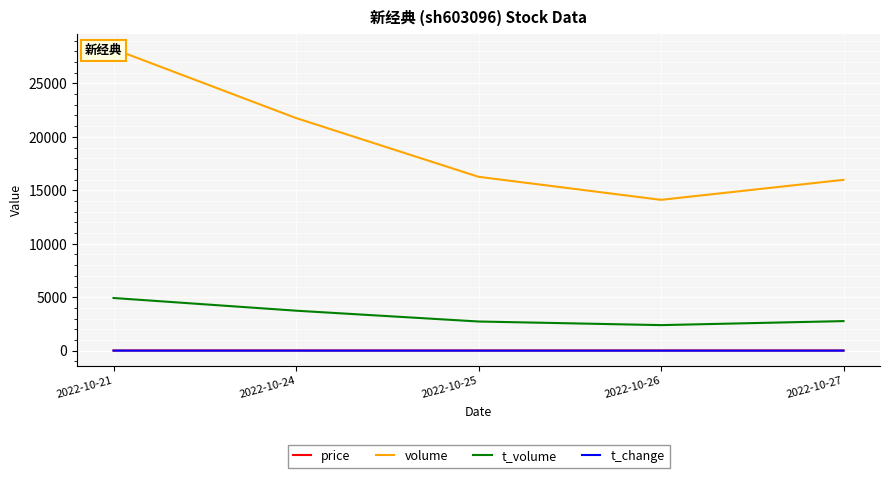

Where is the first local minimum for t_change?

2022-10-26